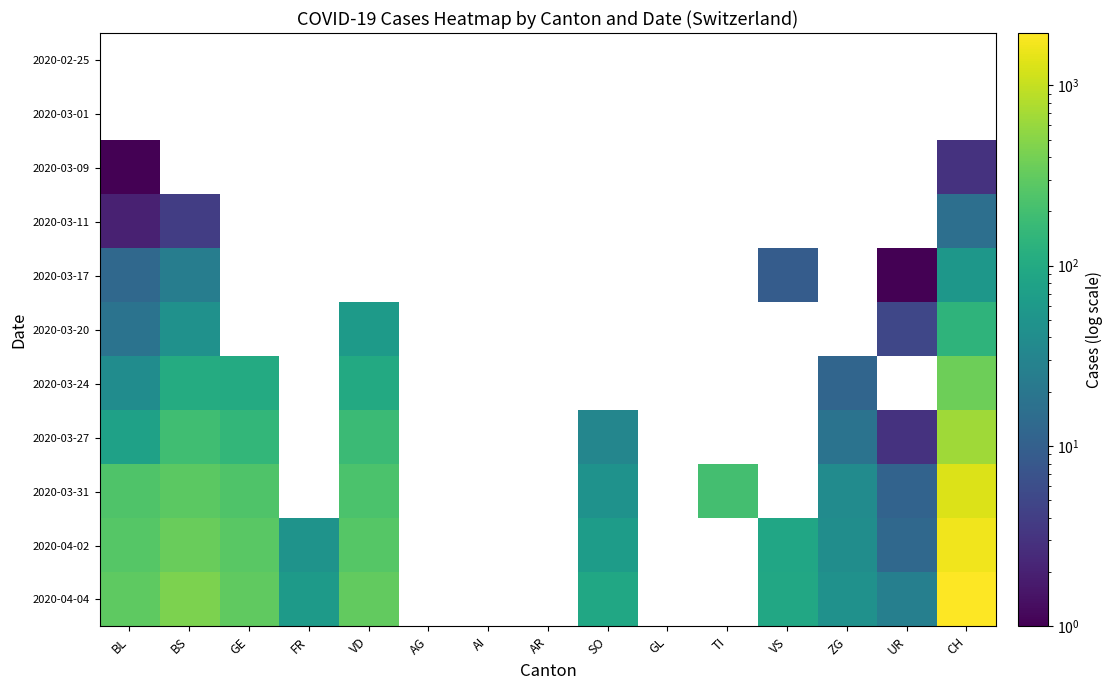

Which label corresponds to the largest value in the chart?

CH